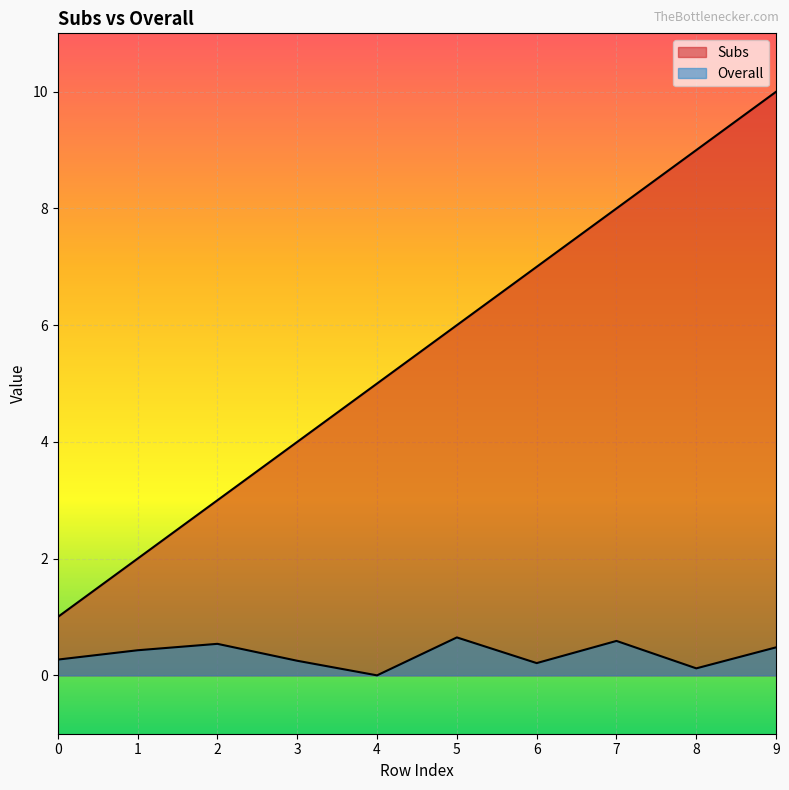

What is the sum of the Subs values at 3 and 1?

6.0